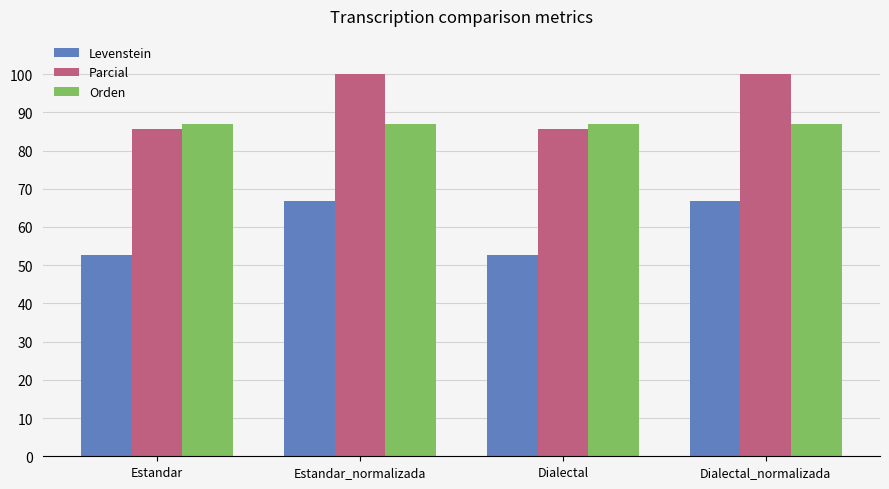

What position from the right is Estandar_normalizada?

3